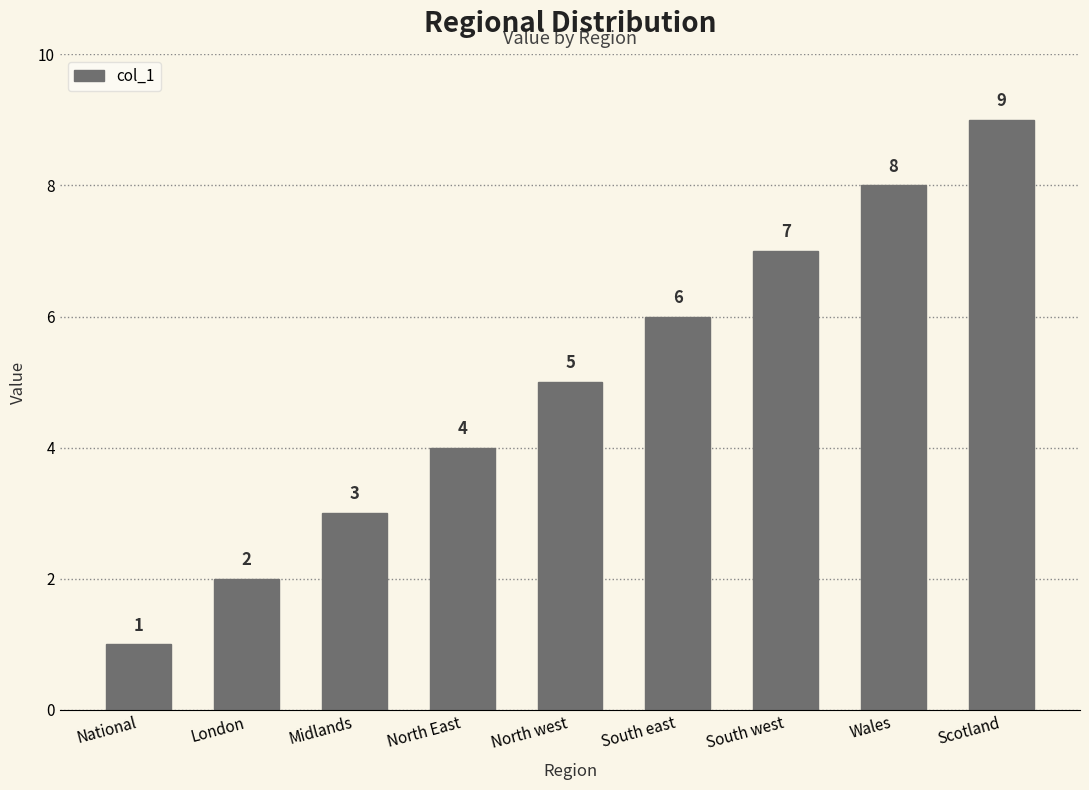

How many values are between 3 and 7?

5